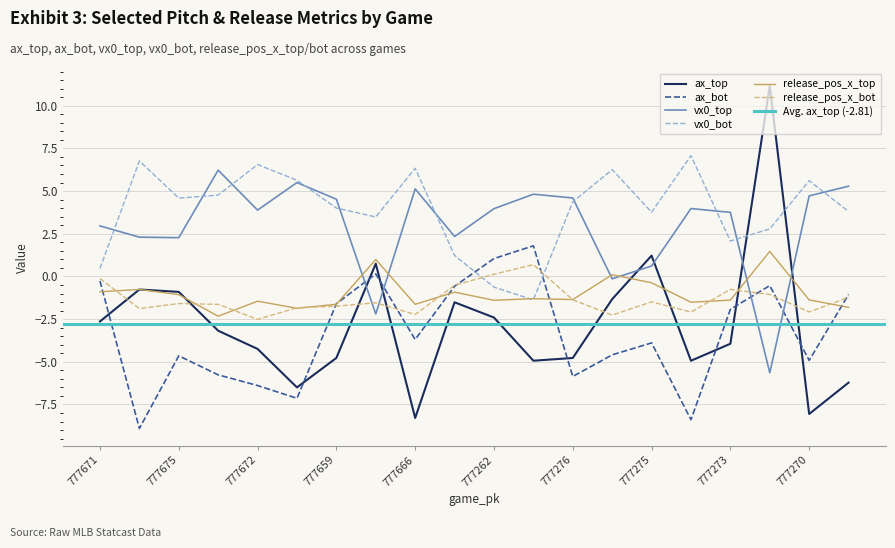

Does the chart have visible grid lines?

Yes